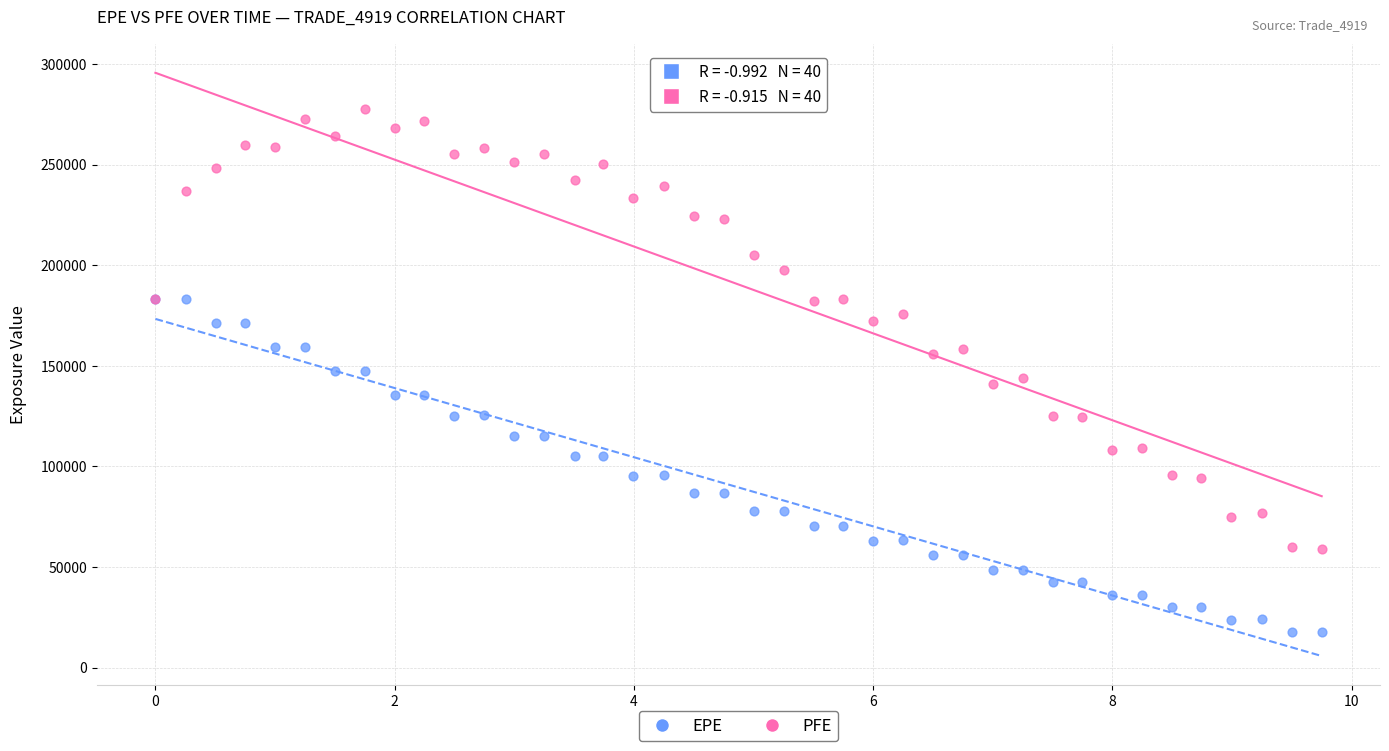

Which series reaches the minimum Y coordinate?

EPE